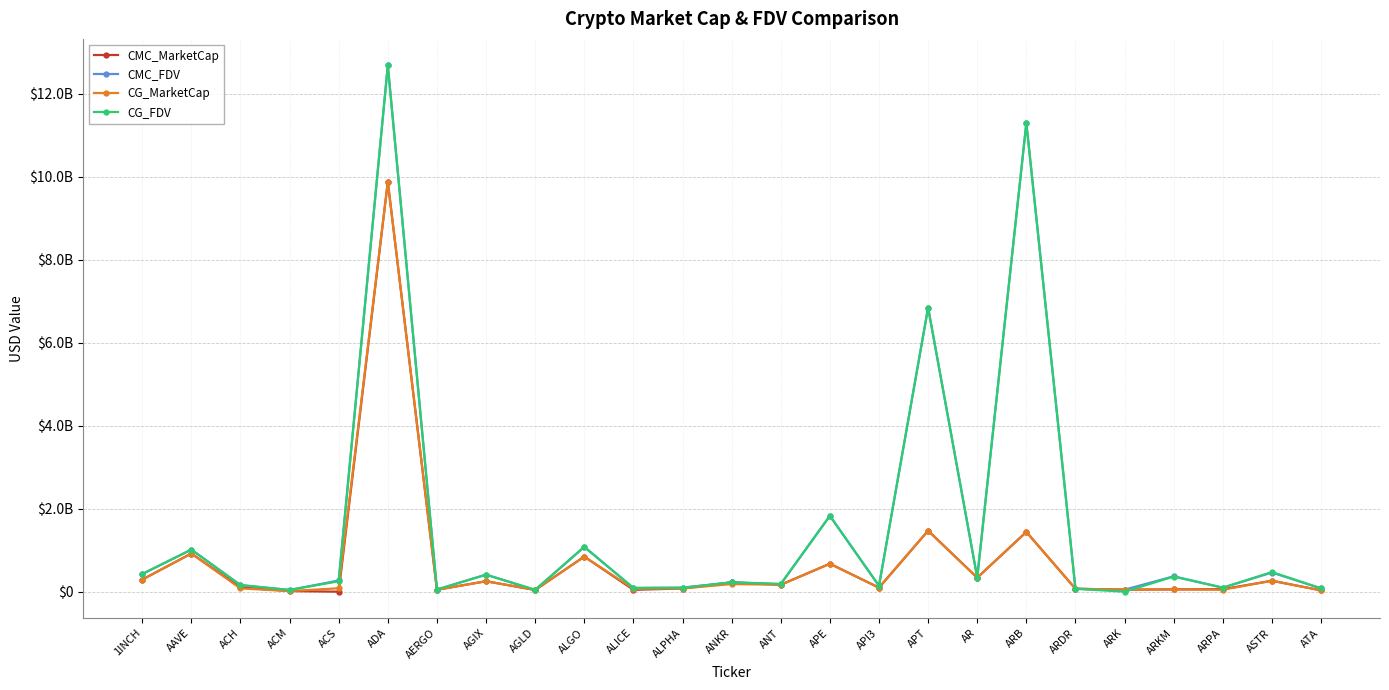

What is the label of the 6th point from the right?

ARDR